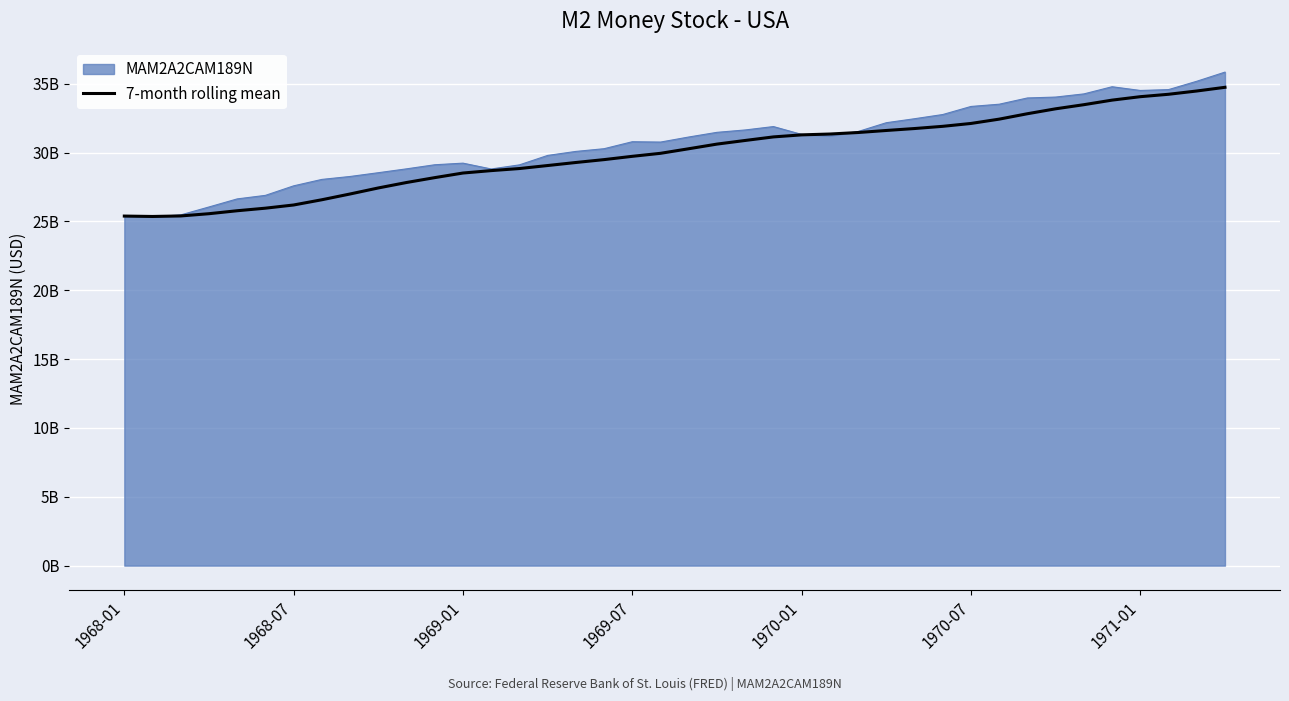

What are all the series names shown in the legend?

MAM2A2CAM189N, 7-month rolling mean